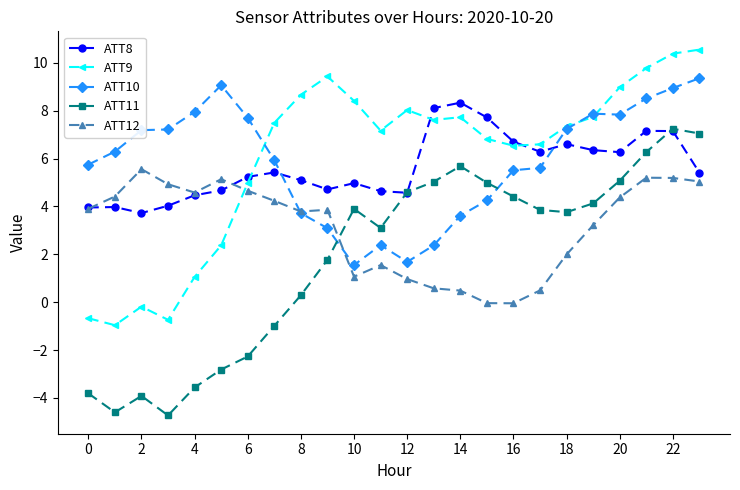

Rank the series by their maximum value, from highest to lowest.

ATT9, ATT10, ATT8, ATT11, ATT12